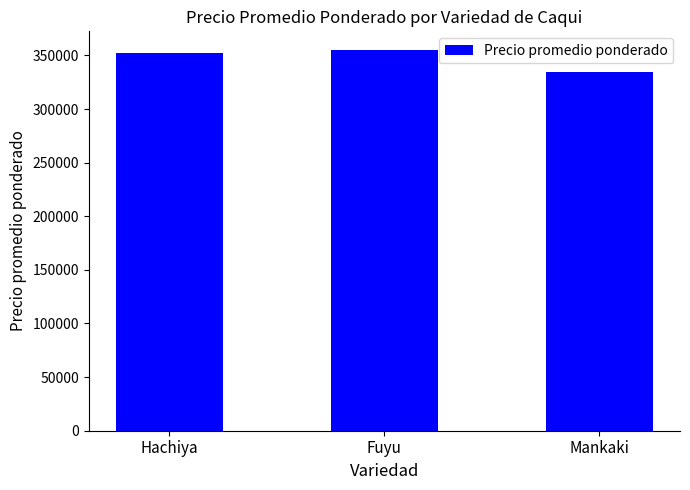

The chart shows a value of 159654.4 at Mankaki. True or false?

False